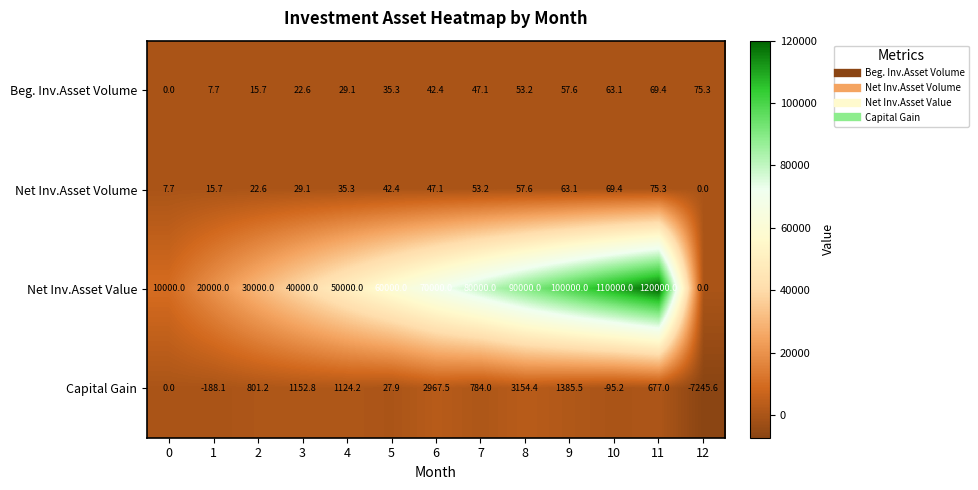

Which series has the widest spread of values?

Net Inv.Asset Value